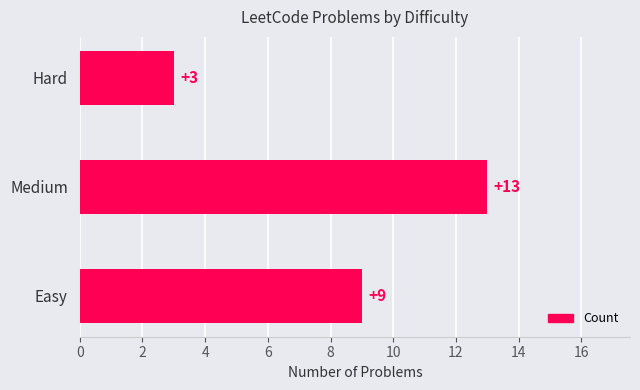

How many values are below 9?

1